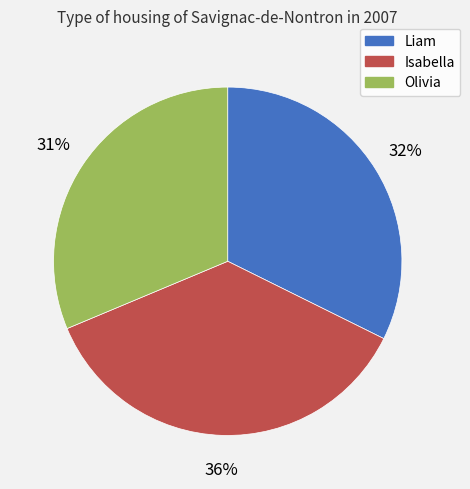

Is the sum of Olivia and Isabella greater than half?

Yes